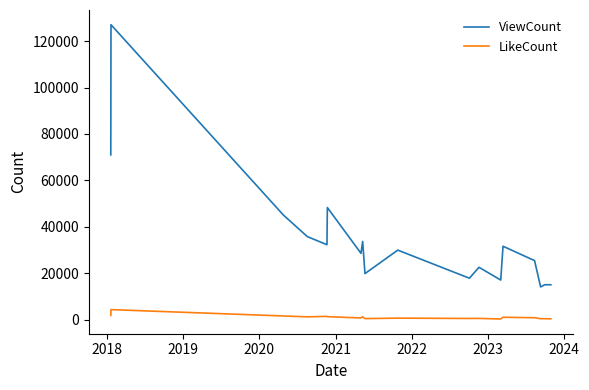

How many distinct data groups are displayed?

2